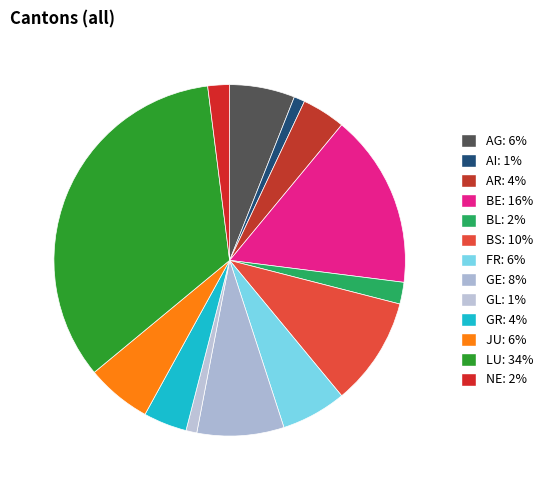

Is there any slice that represents more than half of the pie?

No